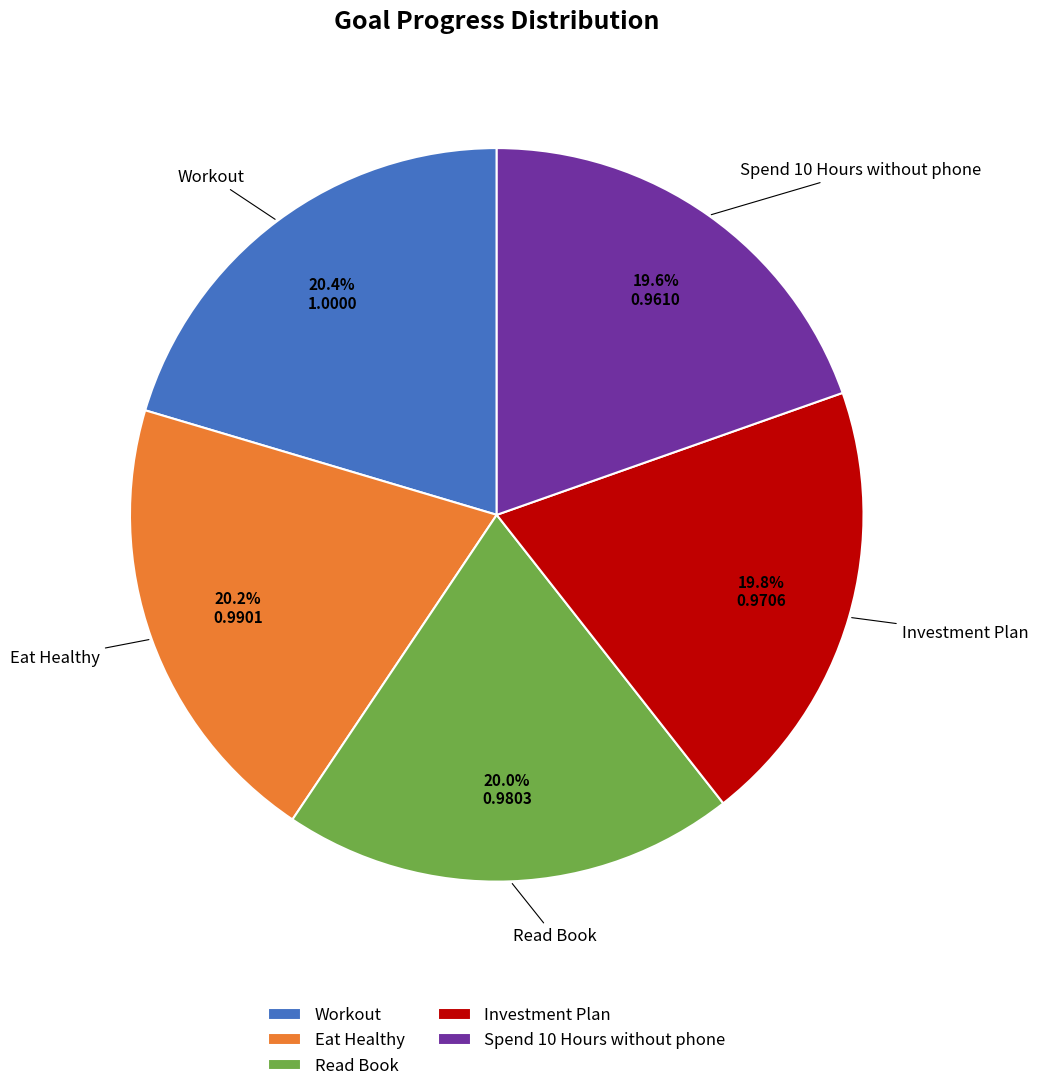

Combined, what portion of the pie is Workout and Investment Plan?

40.2%